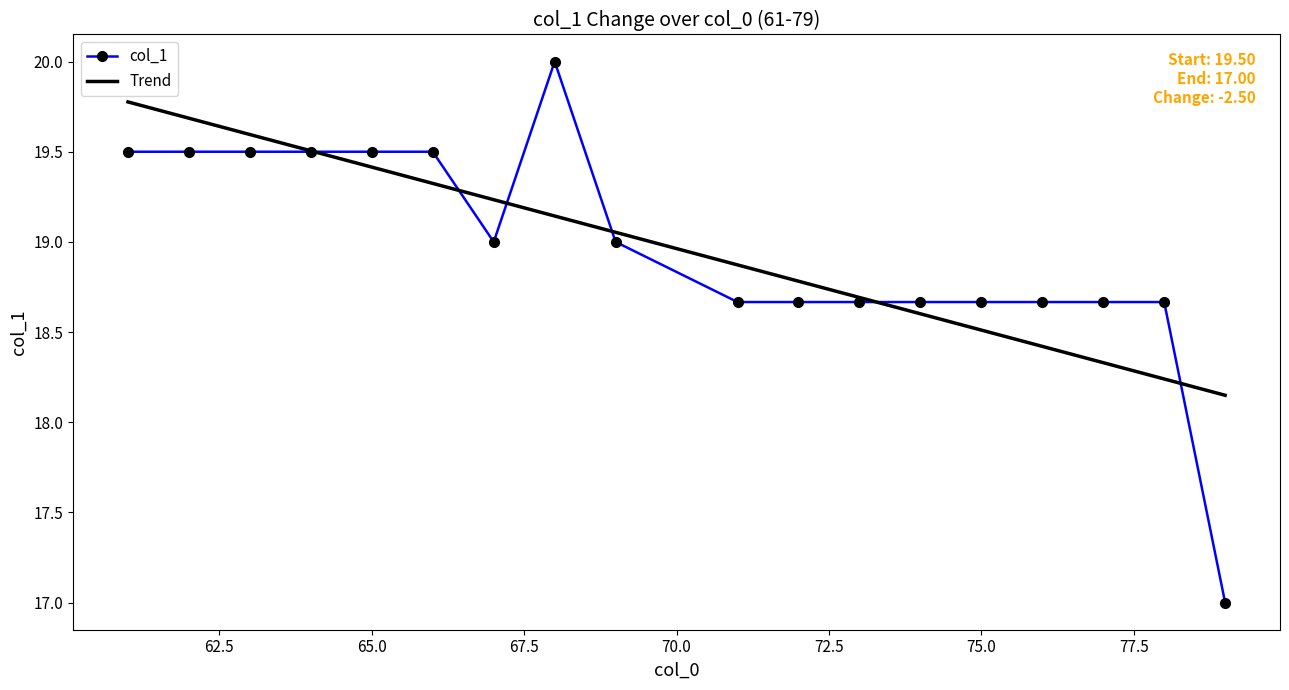

At how many categories does at least one series exceed 17?

18